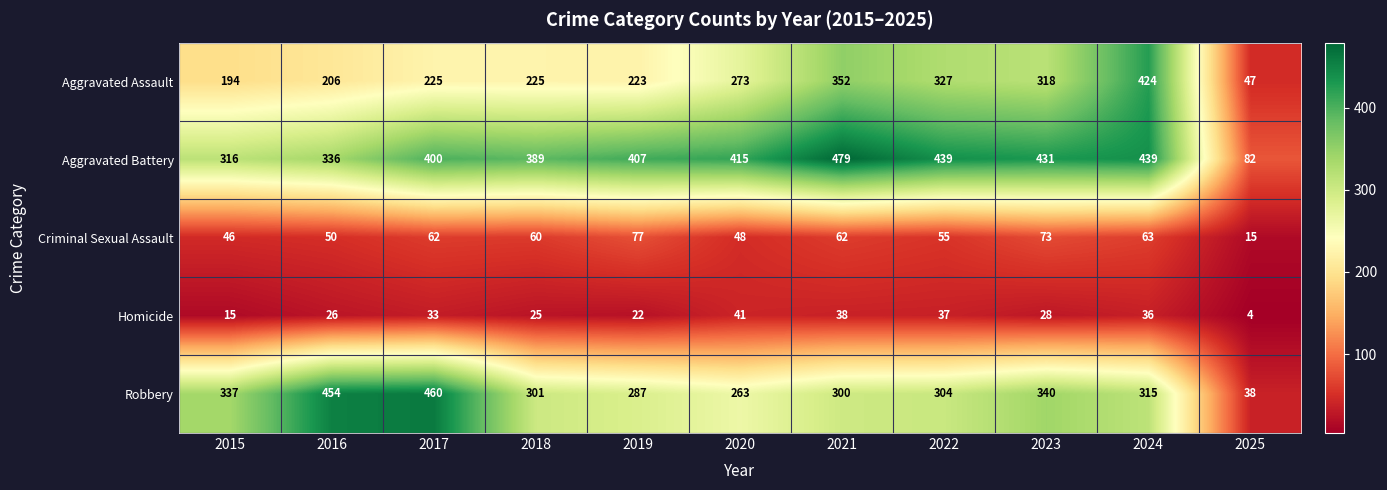

What is the maximum value shown in the chart?

479